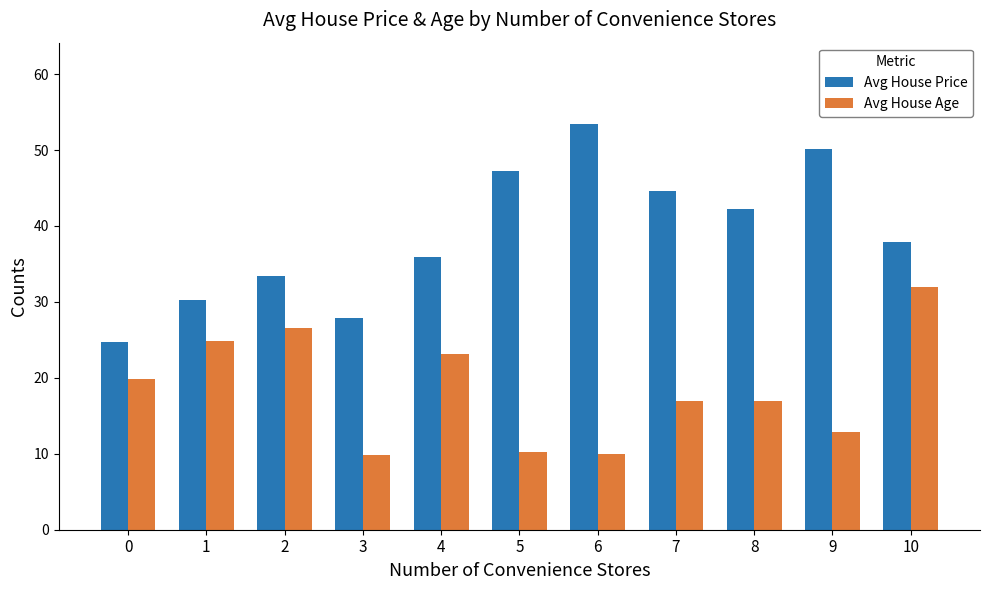

How many bars are there in total?

22